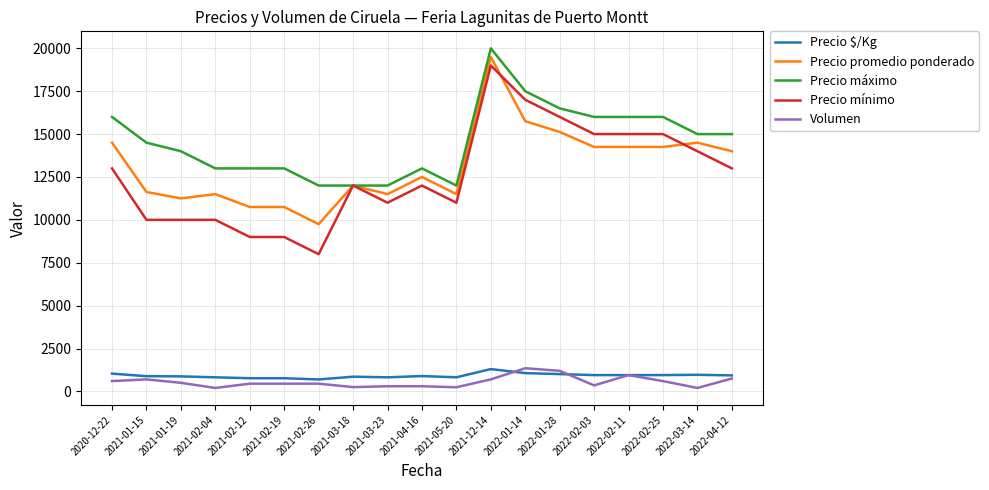

True or false: Precio mínimo and Volumen intersect in this chart.

False